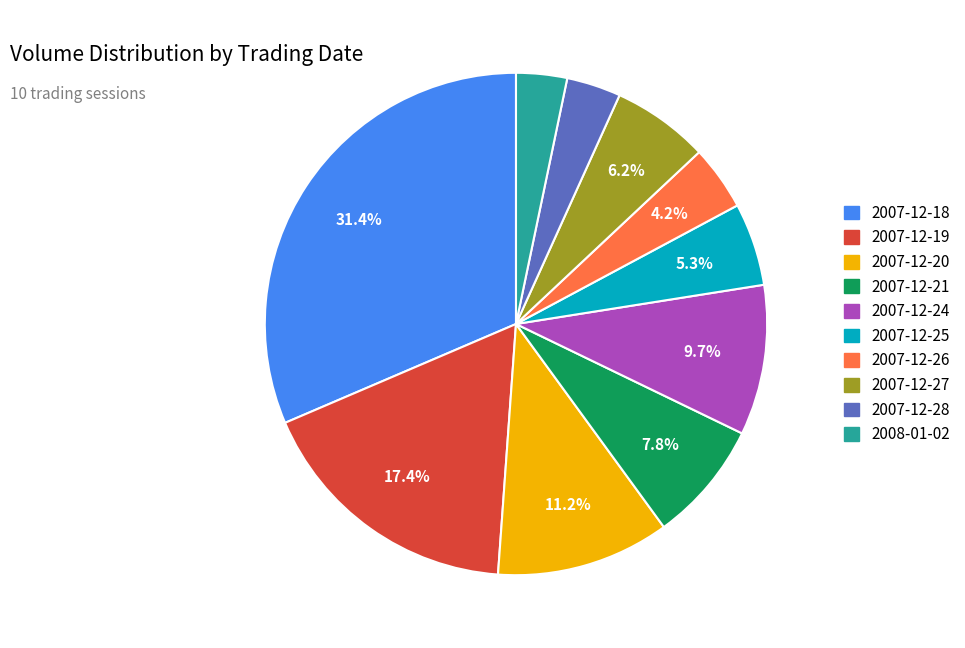

To the nearest percent, what portion does 2007-12-26 represent?

4%